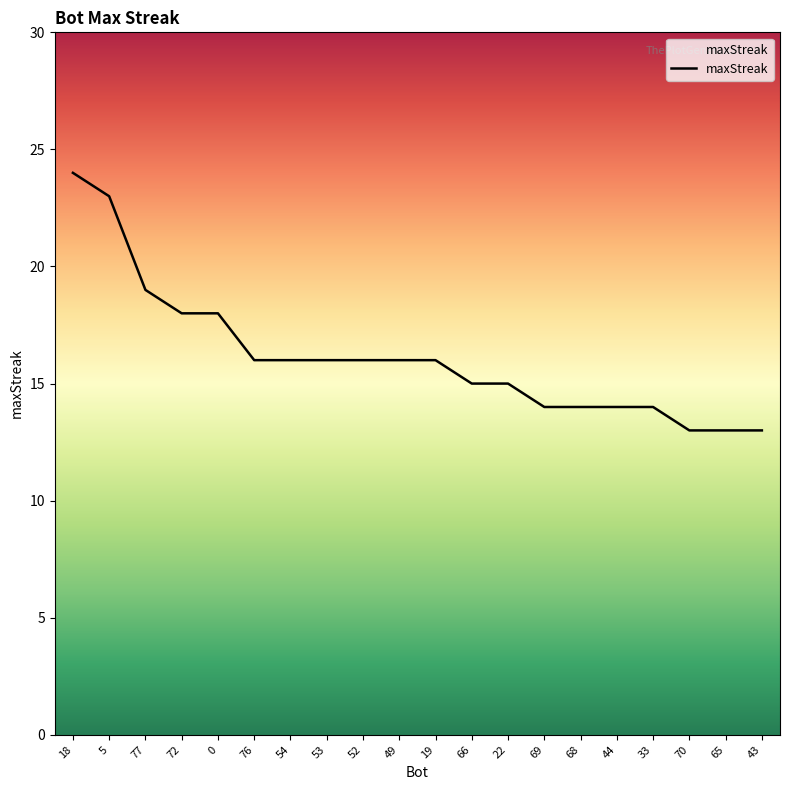

At which category does the chart reach its peak across all series?

18